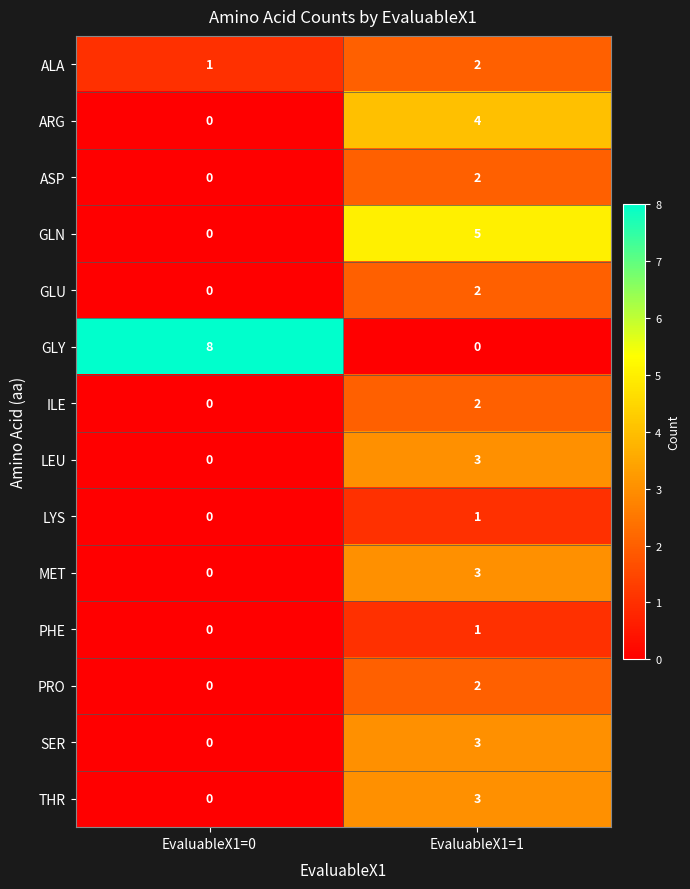

What is the difference between the maximum and minimum values in the GLN series?

5